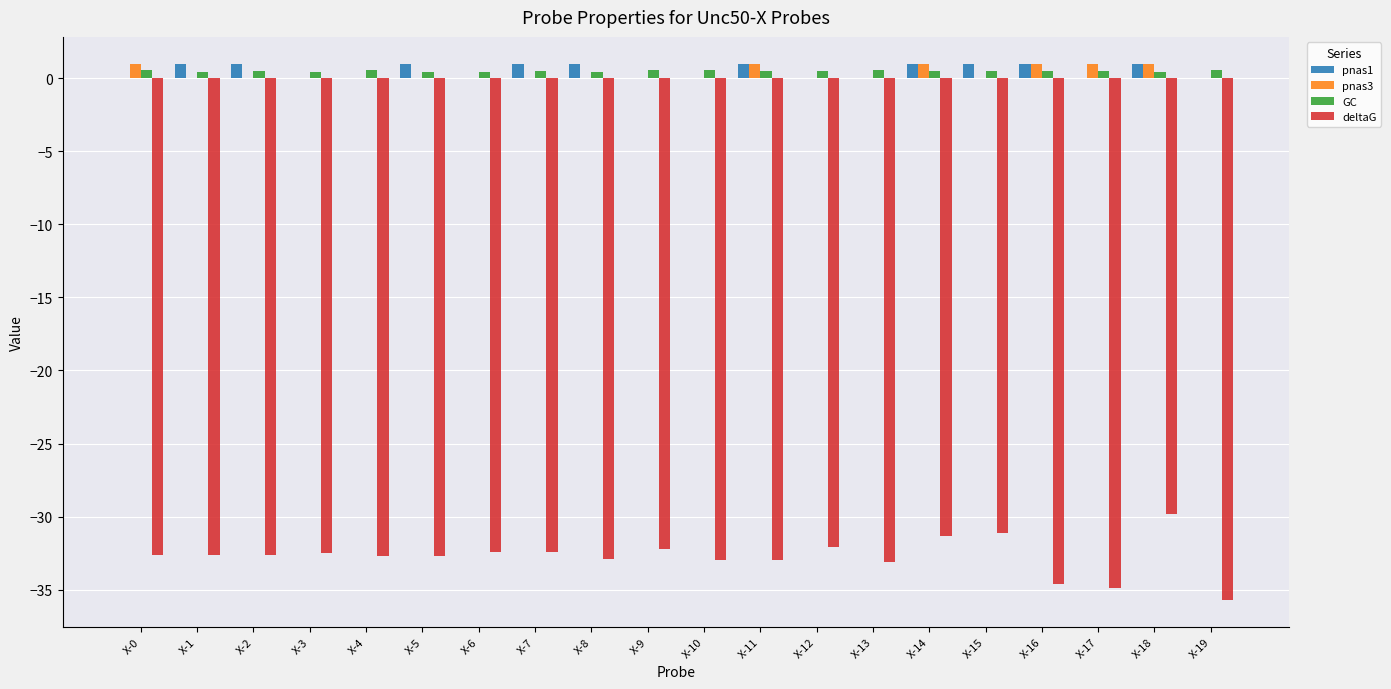

What is the sum of all GC values?

9.9